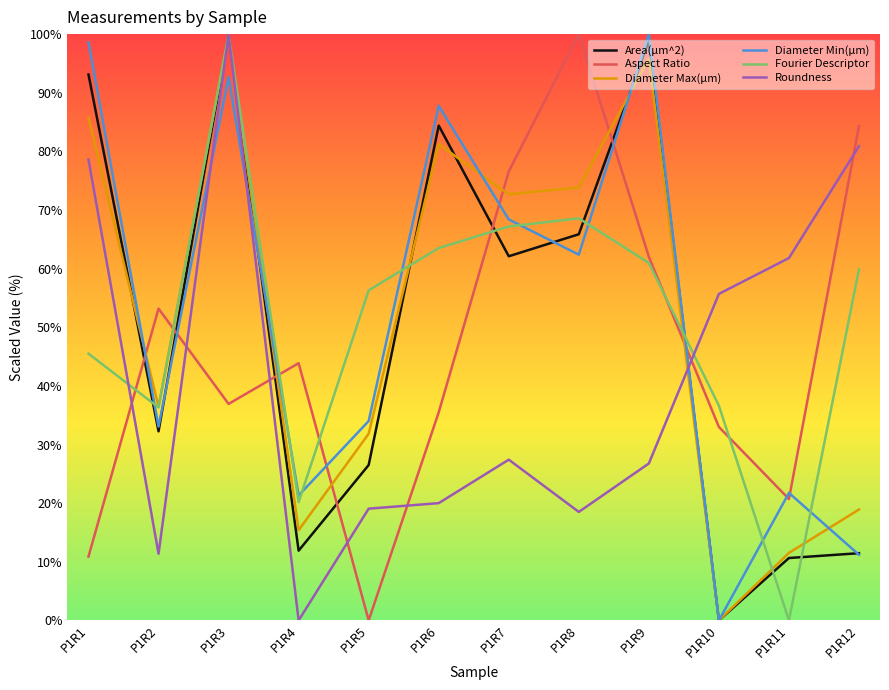

What is the total value across all series at P1R7?

374.4